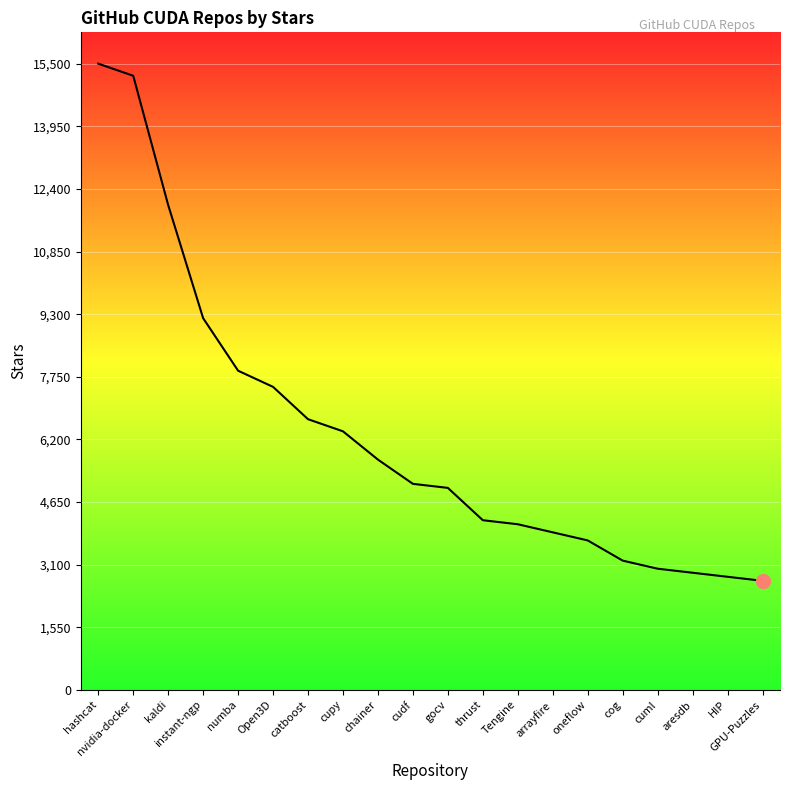

At which category does the chart reach its peak across all series?

hashcat